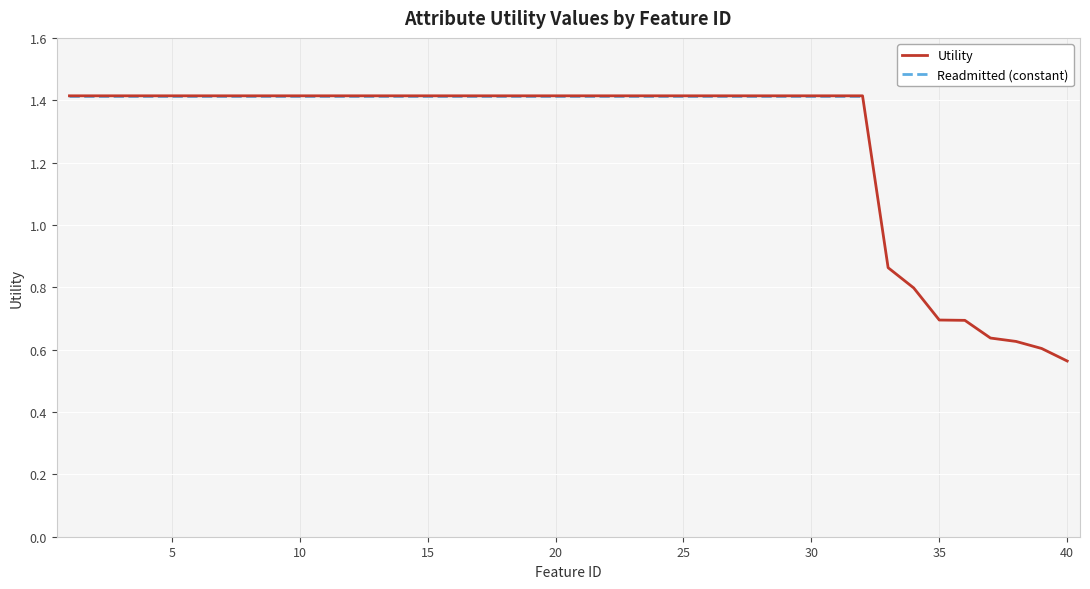

Count the number of categories in the chart.

40